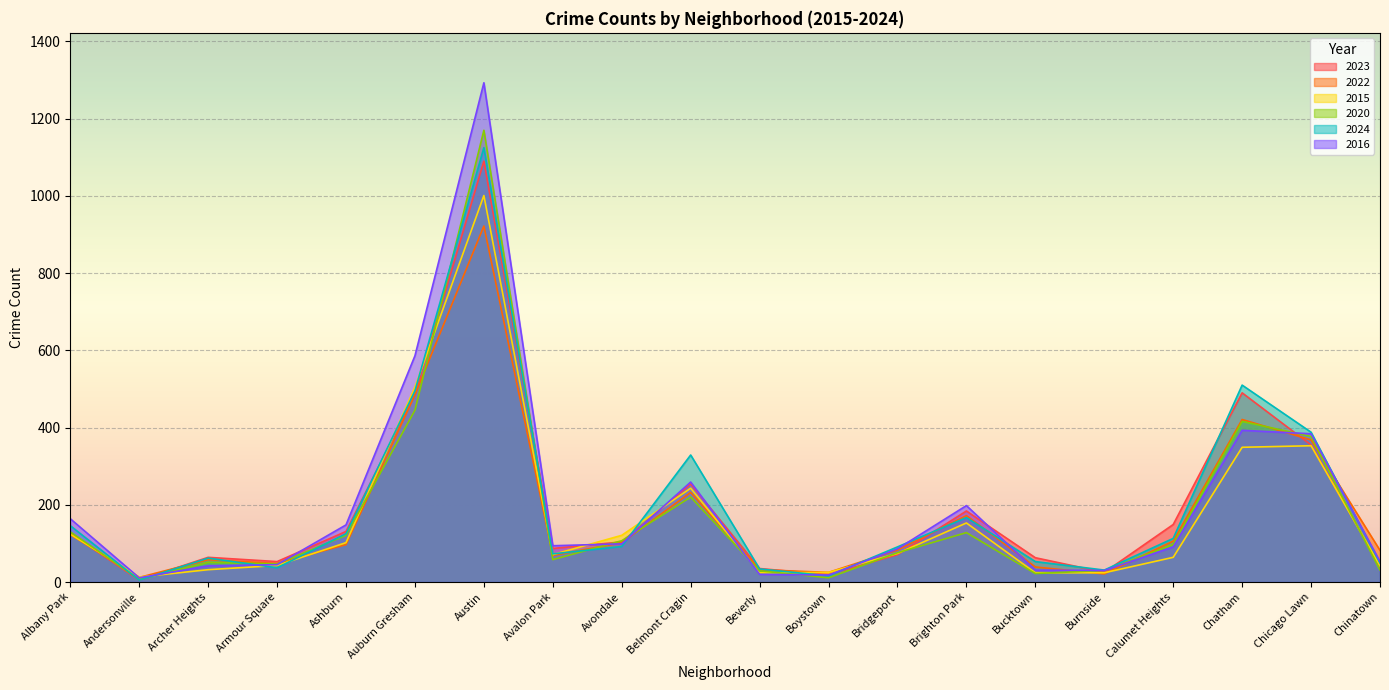

What is the average value of the 2020 series?

179